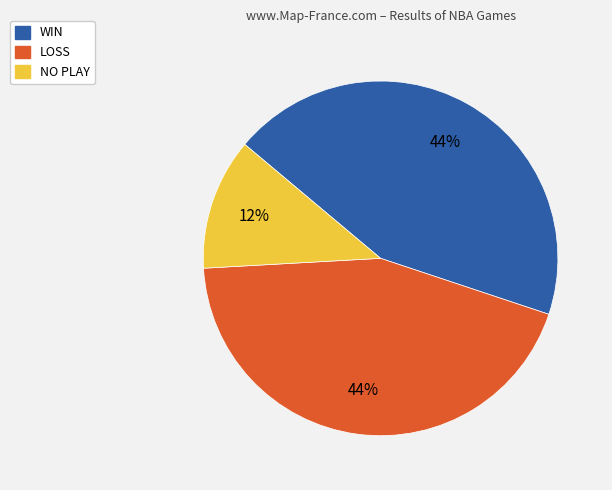

How many segments does this pie chart have?

3